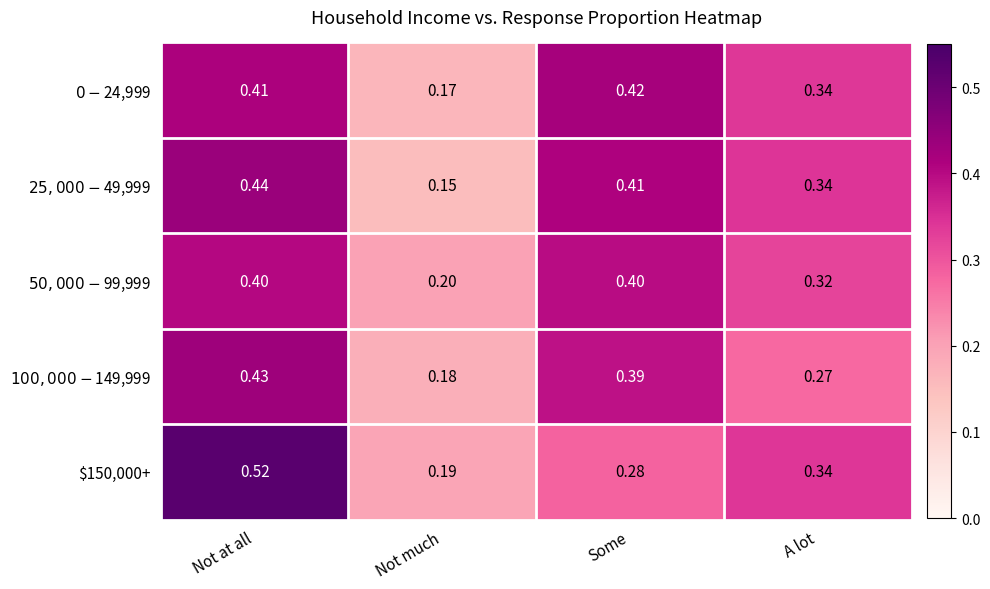

At which category is the sum across all series the highest?

Not at all